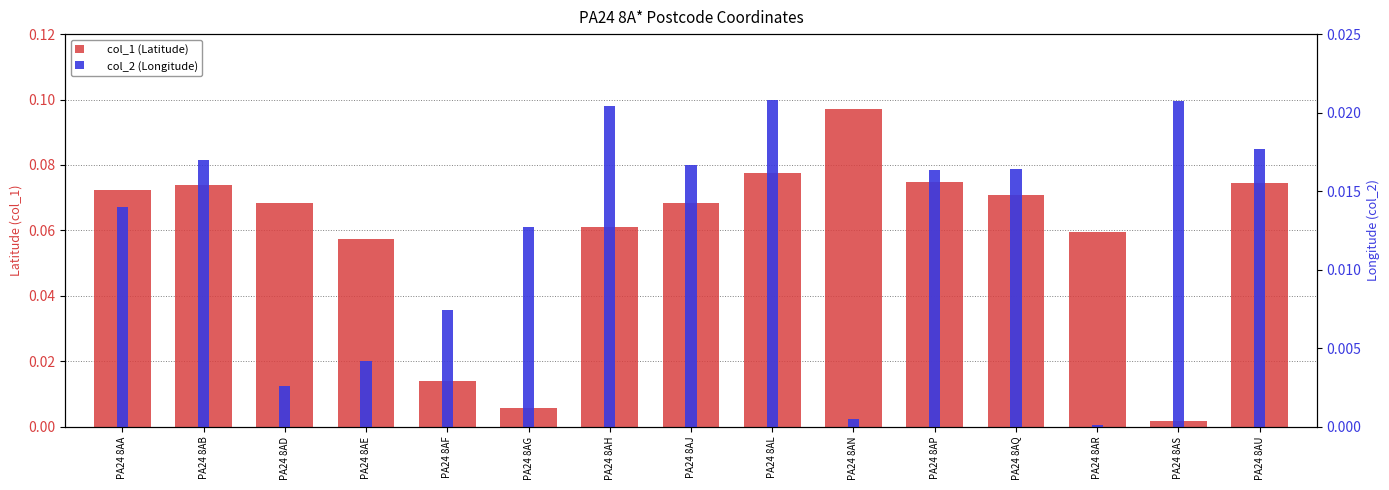

List the series in order of their overall mean, highest first.

col_1 (Latitude), col_2 (Longitude)